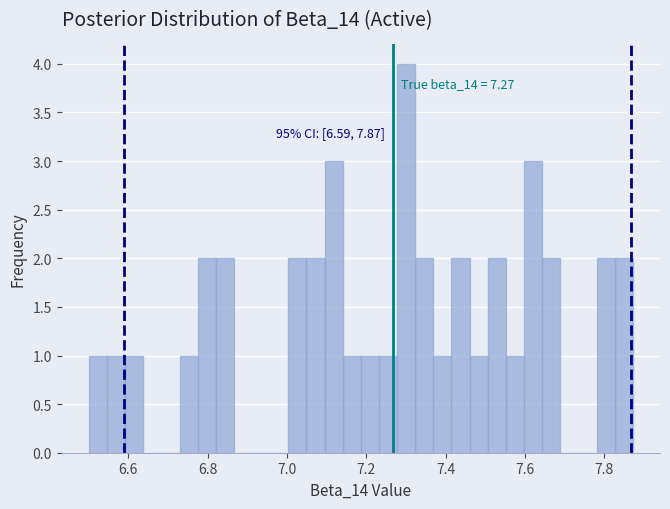

Around what value on the x-axis is the tallest bar? Give the approximate position of its centre, as read against the axis.

7.30